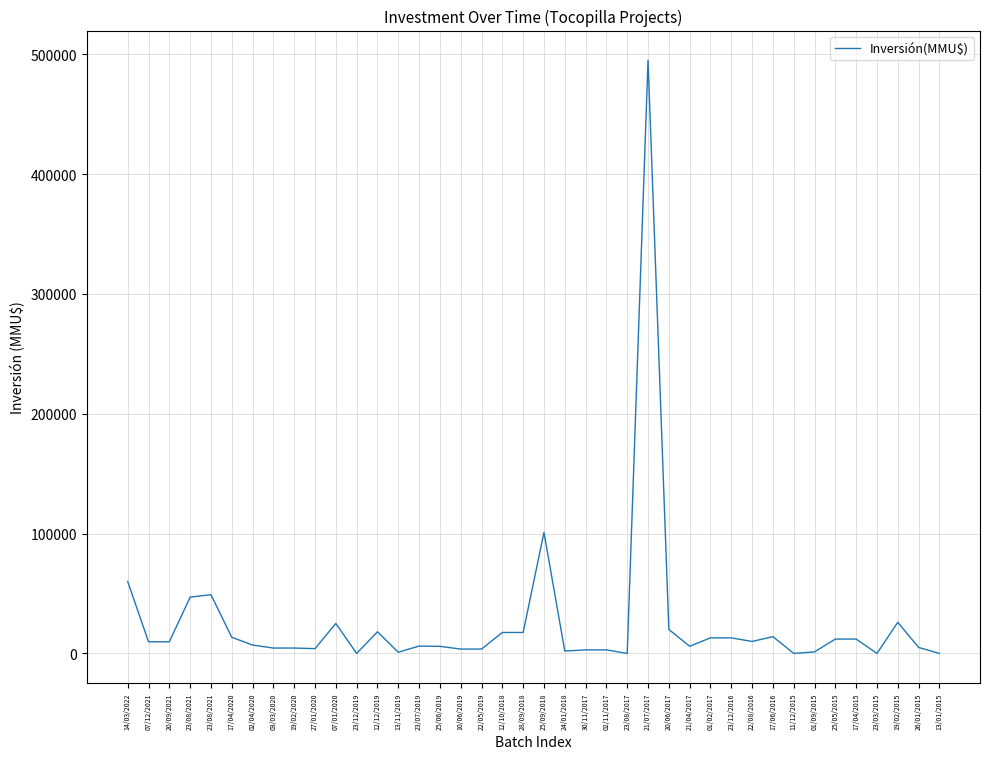

Reading left to right, transcribe all the data shown in this chart.

60000	9720	9720	47000	49000	13500	7000	4500	4500	4000	25000	0	18094	1000	6144	5921	3643	3643	17500	17500	101000	2000	2980	2980	1	495000	20000	6000	13000	13000	10000	14000	0	1300	12000	12000	3	26000	5000	0